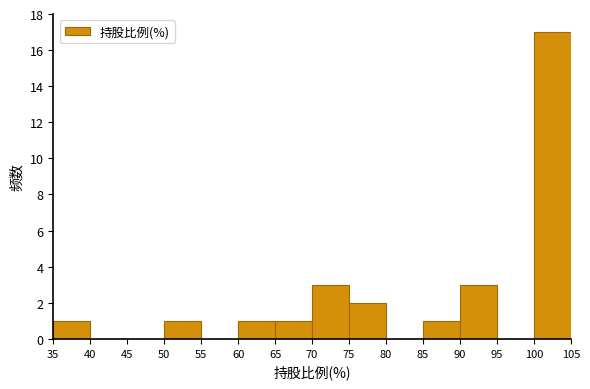

Reading left to right, transcribe this chart: for each bar, give the range it covers on the x-axis and its height. The values are not printed on the chart, so give them approximately, as read against the axis.

35 to 40: 1
40 to 45: 0
45 to 50: 0
50 to 55: 1
55 to 60: 0
60 to 65: 1
65 to 70: 1
70 to 75: 3
75 to 80: 2
80 to 85: 0
85 to 90: 1
90 to 95: 3
95 to 100: 0
100 to 105: 17